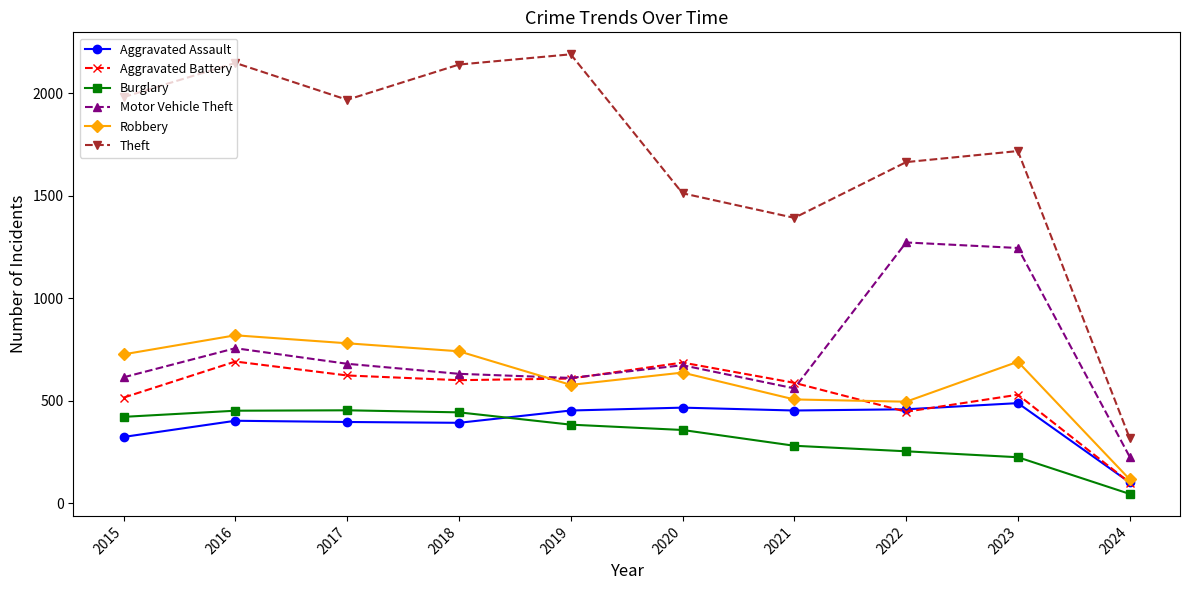

At which label does Theft first exceed 1968?

2015